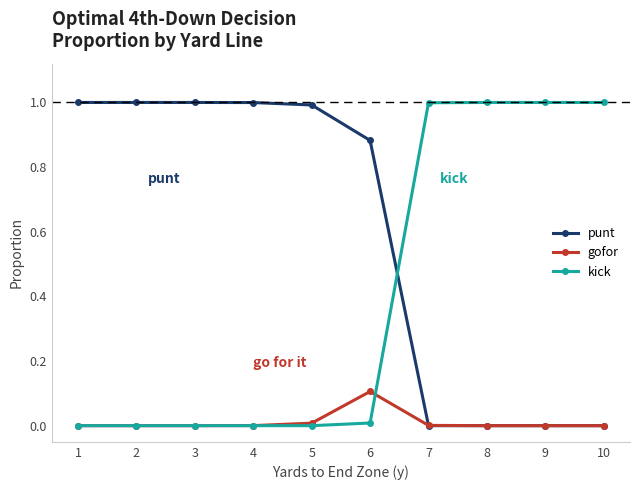

True or false: punt has a value of 1.8 at 3.

False